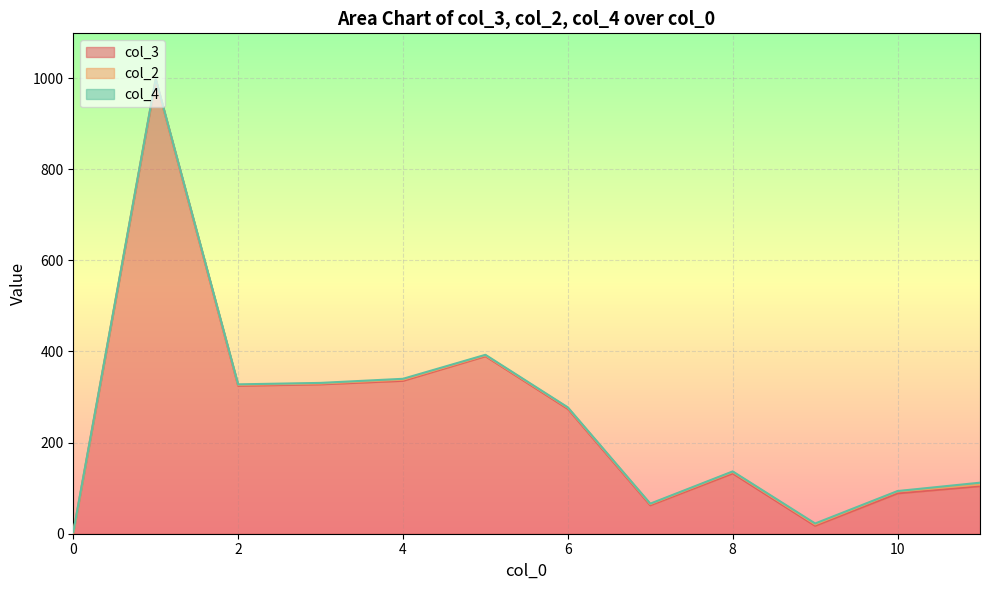

Does the chart display data point markers on the line(s)?

No